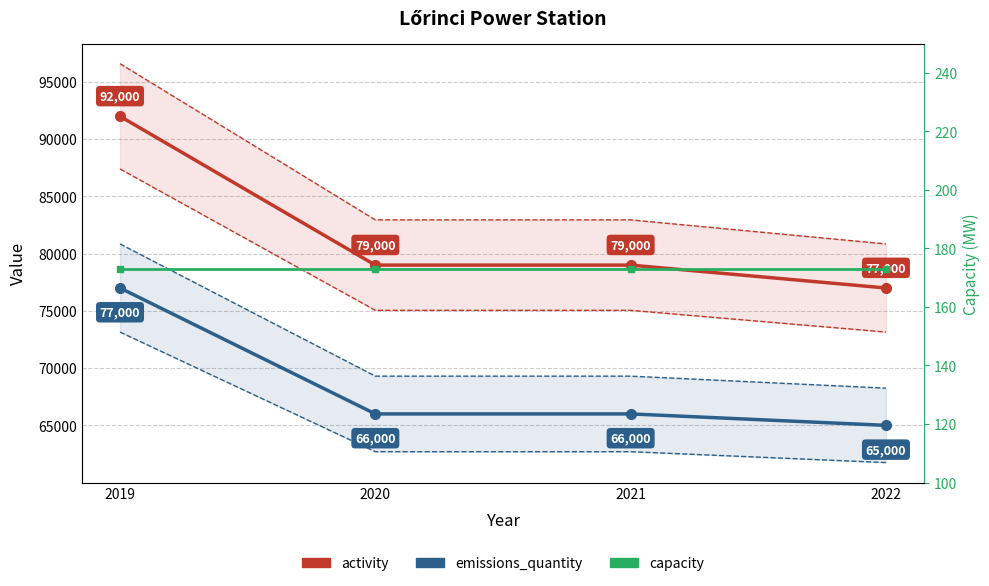

Count the activity values in the range 79000 to 92000.

3